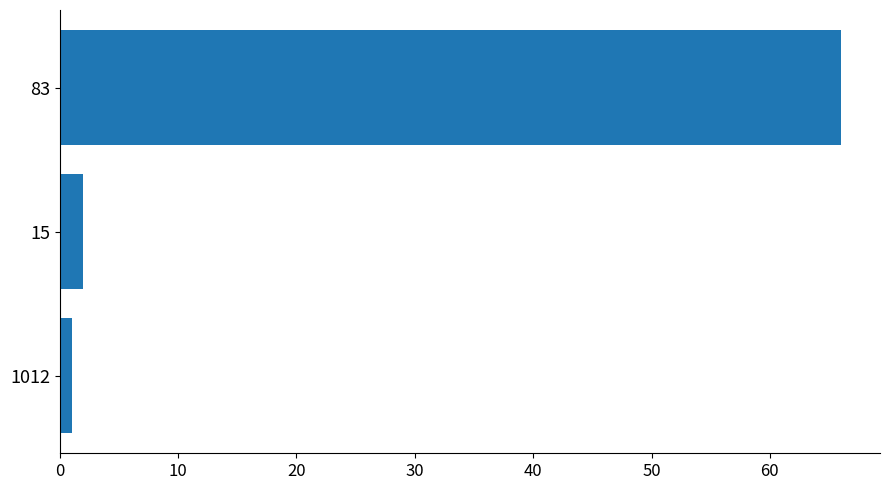

What is the difference between the maximum and minimum values?

65